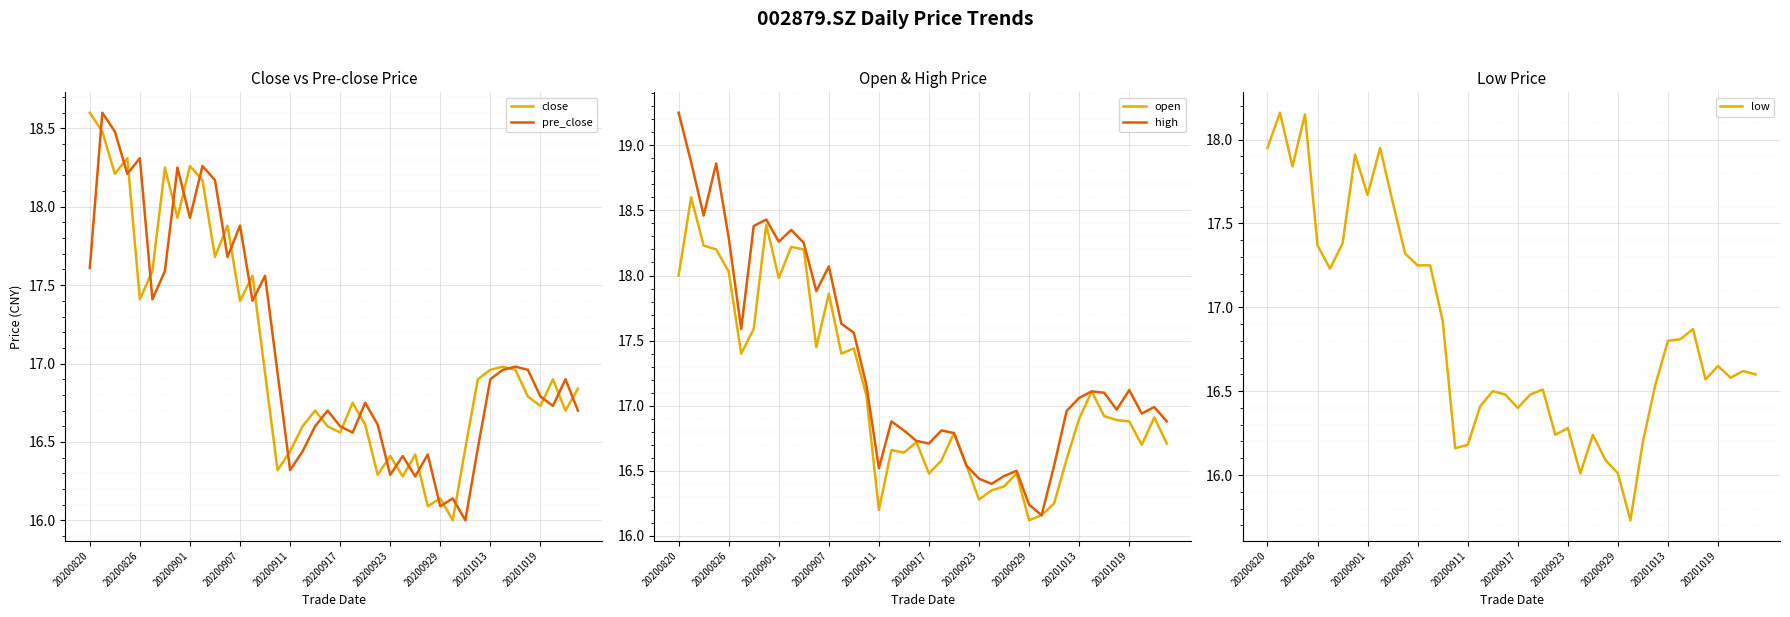

True or false: pre_close has a value of 17.9 at 20200907.

True